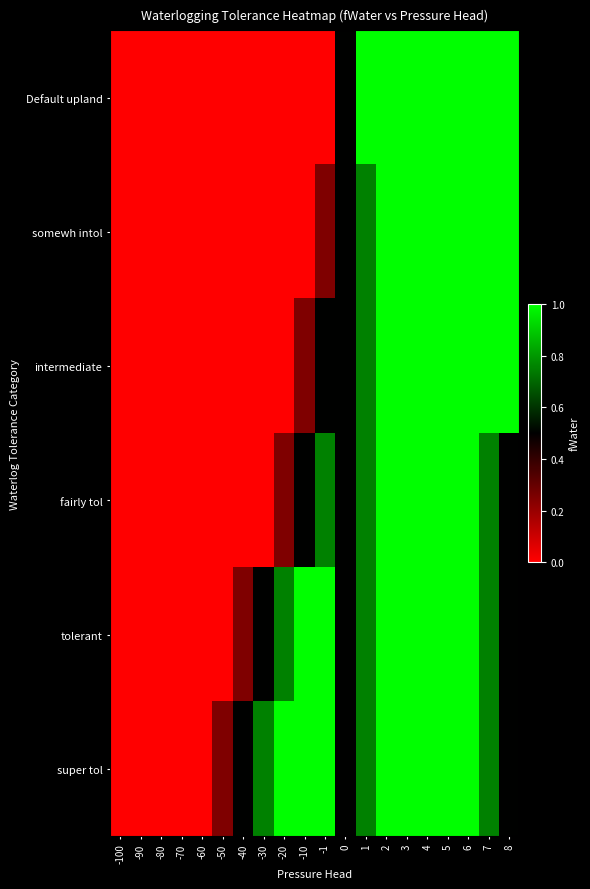

Reading left to right, list all the values displayed in this chart.

Default upland: -100=0.0	-90=0.0	-80=0.0	-70=0.0	-60=0.0	-50=0.0	-40=0.0	-30=0.0	-20=0.0	-10=0.0	-1=0.0	0=0.5	1=1.0	2=1.0	3=1.0	4=1.0	5=1.0	6=1.0	7=1.0	8=1.0
somewh intol: -100=0.0	-90=0.0	-80=0.0	-70=0.0	-60=0.0	-50=0.0	-40=0.0	-30=0.0	-20=0.0	-10=0.0	-1=0.2	0=0.5	1=0.8	2=1.0	3=1.0	4=1.0	5=1.0	6=1.0	7=1.0	8=1.0
intermediate: -100=0.0	-90=0.0	-80=0.0	-70=0.0	-60=0.0	-50=0.0	-40=0.0	-30=0.0	-20=0.0	-10=0.2	-1=0.5	0=0.5	1=0.8	2=1.0	3=1.0	4=1.0	5=1.0	6=1.0	7=1.0	8=1.0
fairly tol: -100=0.0	-90=0.0	-80=0.0	-70=0.0	-60=0.0	-50=0.0	-40=0.0	-30=0.0	-20=0.2	-10=0.5	-1=0.8	0=0.5	1=0.8	2=1.0	3=1.0	4=1.0	5=1.0	6=1.0	7=0.8	8=0.5
tolerant: -100=0.0	-90=0.0	-80=0.0	-70=0.0	-60=0.0	-50=0.0	-40=0.2	-30=0.5	-20=0.8	-10=1.0	-1=1.0	0=0.5	1=0.8	2=1.0	3=1.0	4=1.0	5=1.0	6=1.0	7=0.8	8=0.5
super tol: -100=0.0	-90=0.0	-80=0.0	-70=0.0	-60=0.0	-50=0.2	-40=0.5	-30=0.8	-20=1.0	-10=1.0	-1=1.0	0=0.5	1=0.8	2=1.0	3=1.0	4=1.0	5=1.0	6=1.0	7=0.8	8=0.5